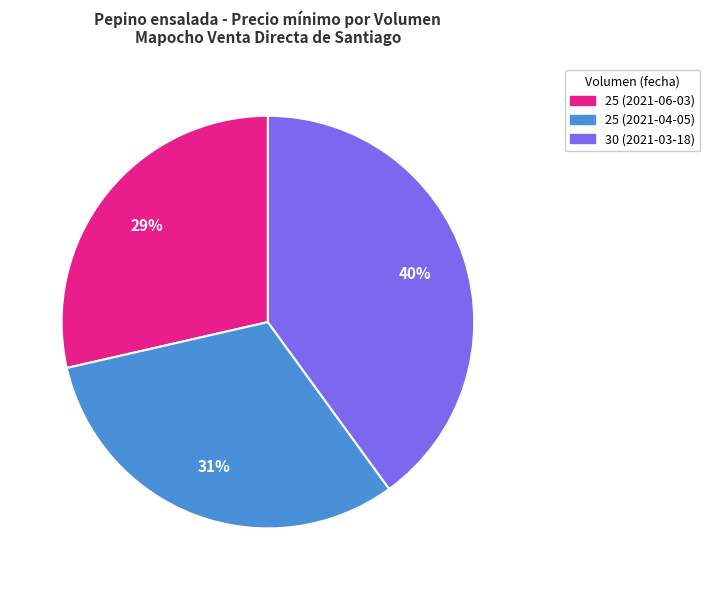

To the nearest percent, what is the average slice percentage?

33%